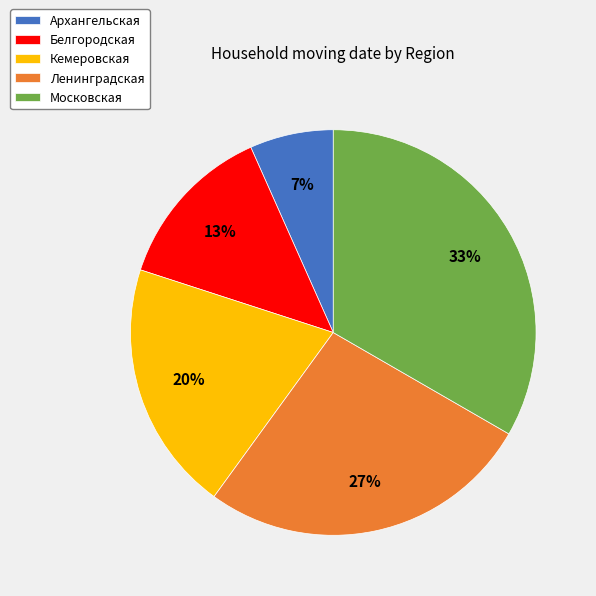

Count the number of slices in the pie.

5